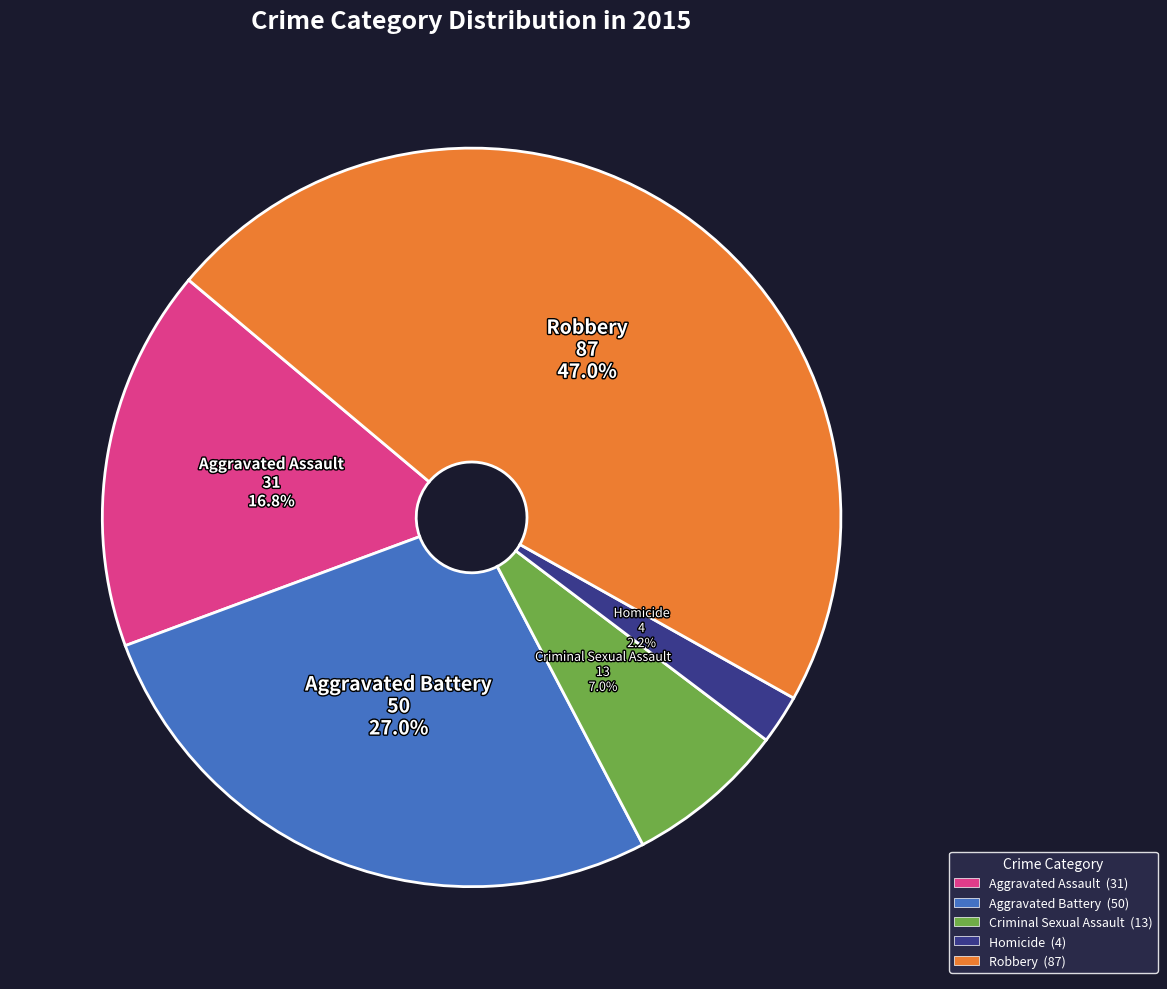

Does any single category account for the majority?

No